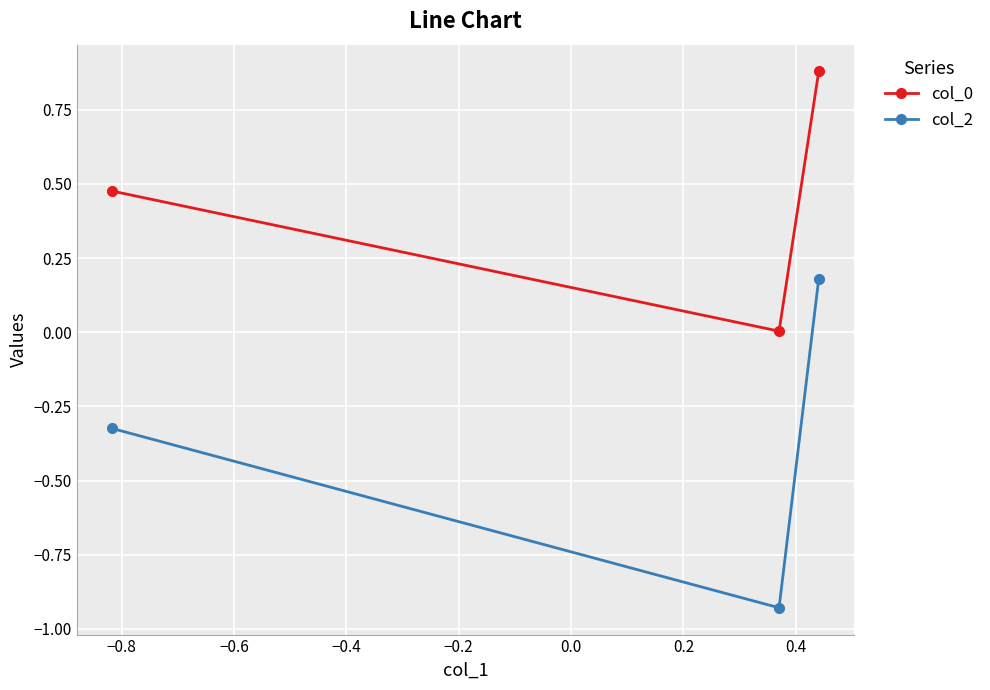

What is the sum of all col_0 values?

1.4